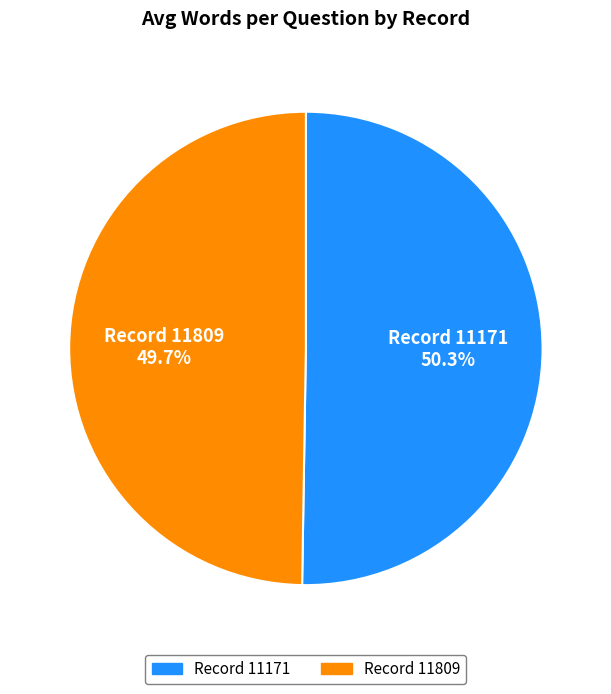

To the nearest percent, what is the difference between the largest and smallest slice percentages?

1%